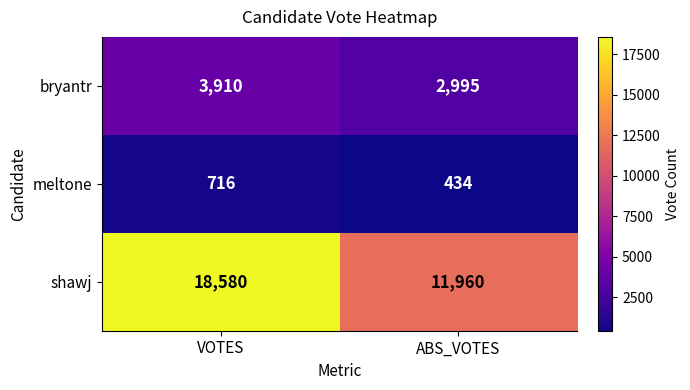

What value does the meltone series have at ABS_VOTES, to the nearest 10?

430